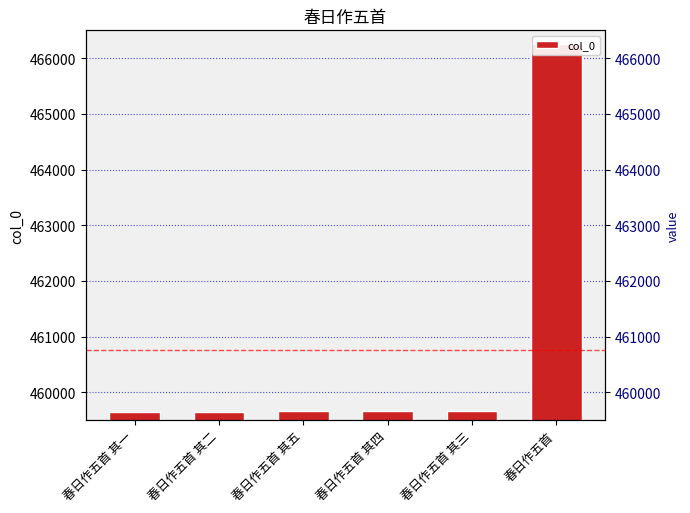

What is the difference between the maximum and minimum values?

6604